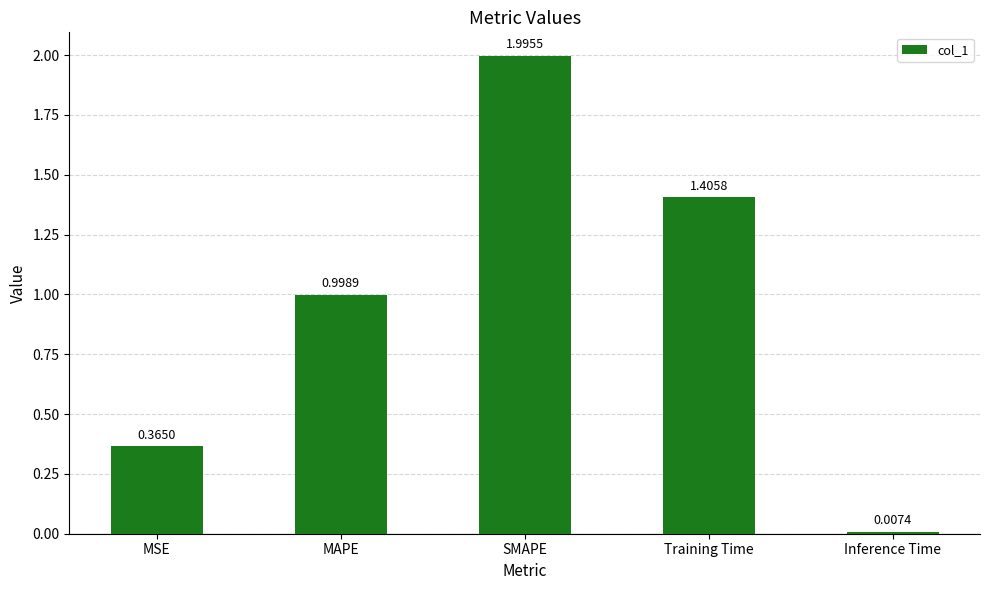

Which label corresponds to the smallest value in the chart?

Inference Time